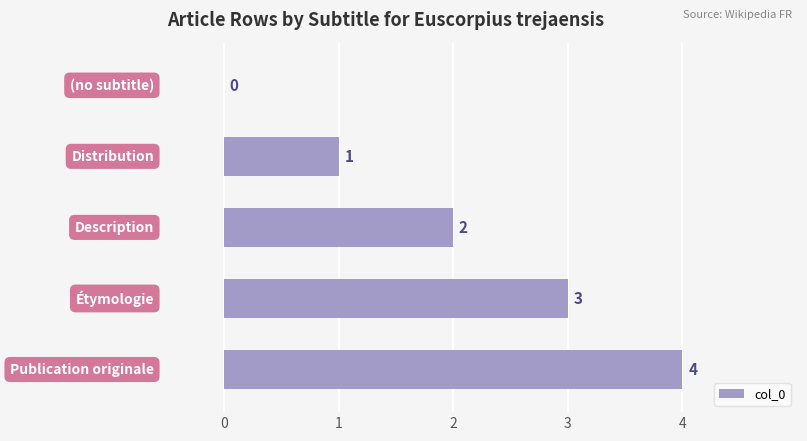

How many values are between 1 and 3?

3